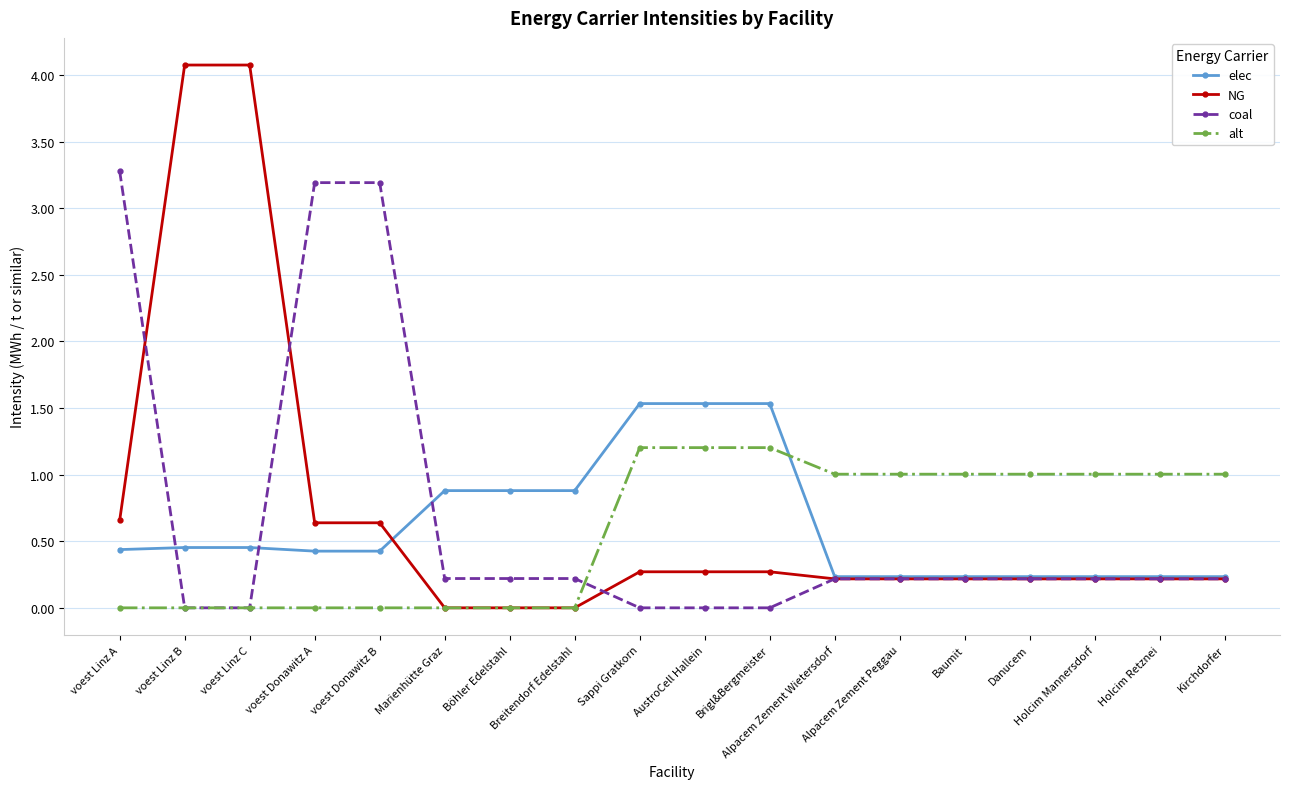

True or false: coal and NG intersect in this chart.

True